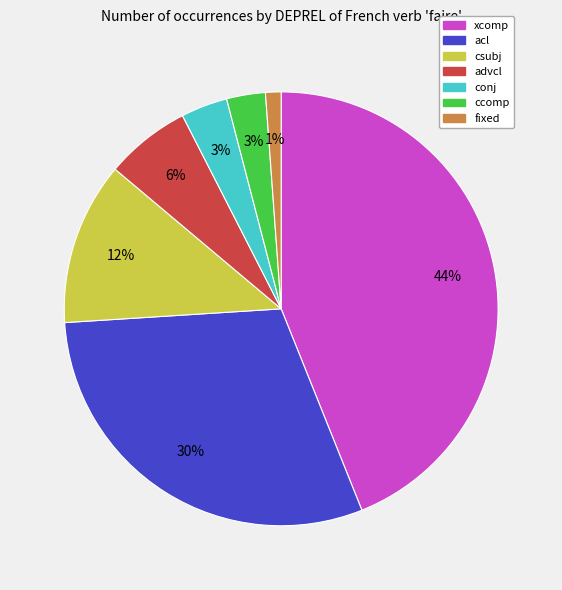

Which has a higher value, conj or fixed?

conj